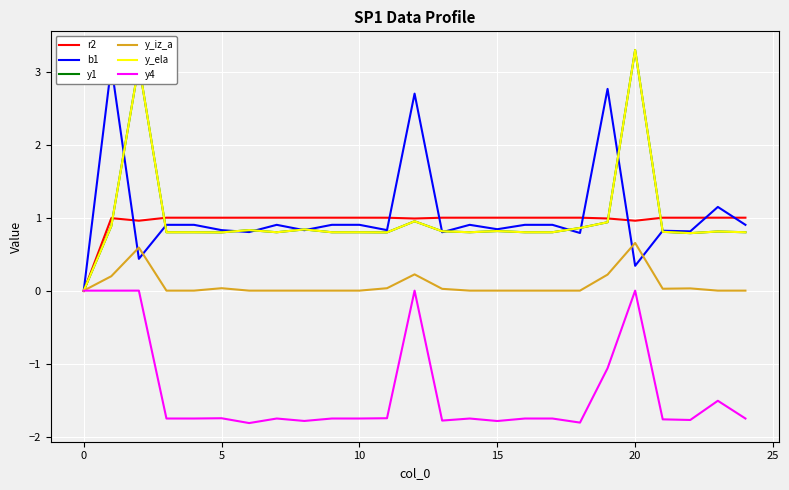

What is the sum of all r2 values?

23.9